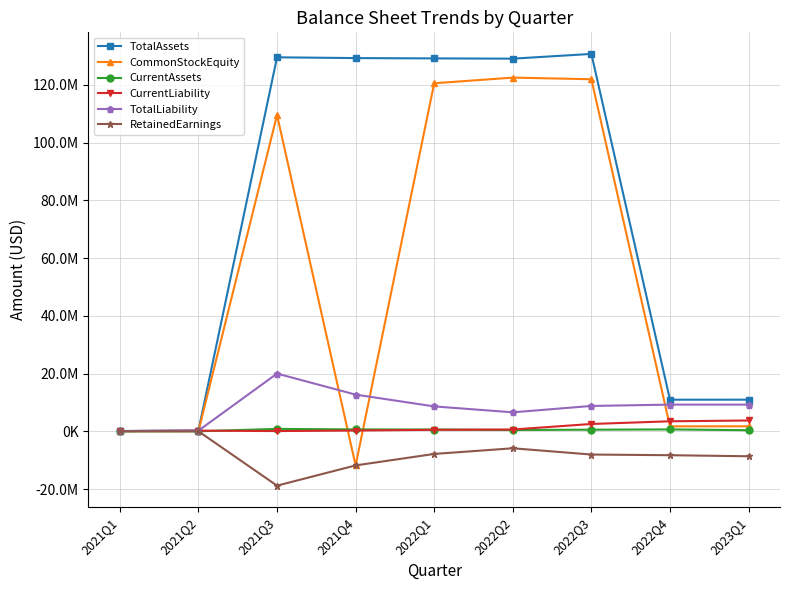

Is the value of CommonStockEquity at 2021Q3 greater than the value of CurrentAssets at 2022Q2?

Yes